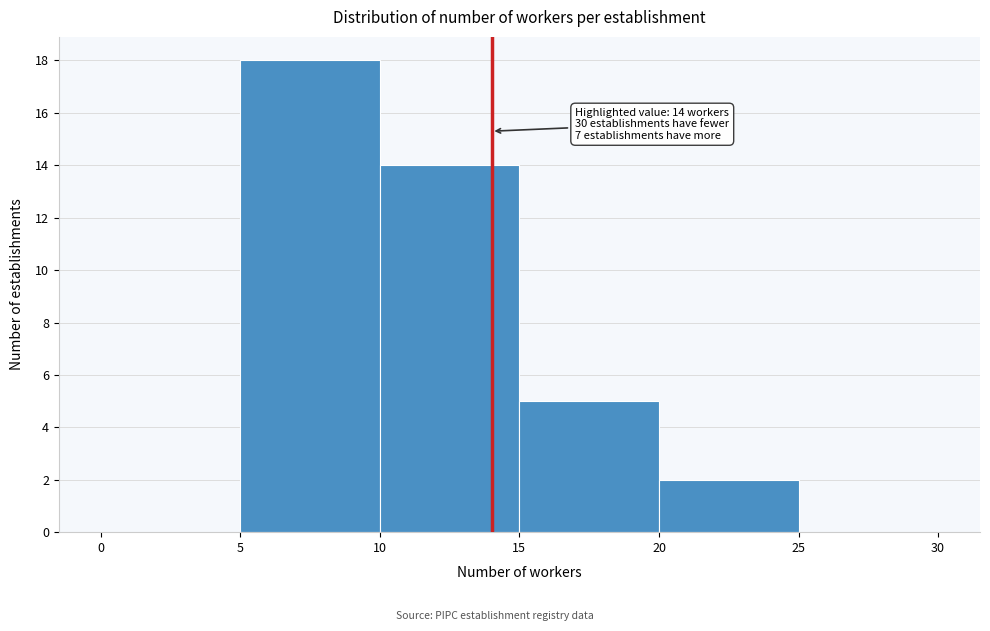

Which range on the x-axis has the tallest bar?

5 to 10